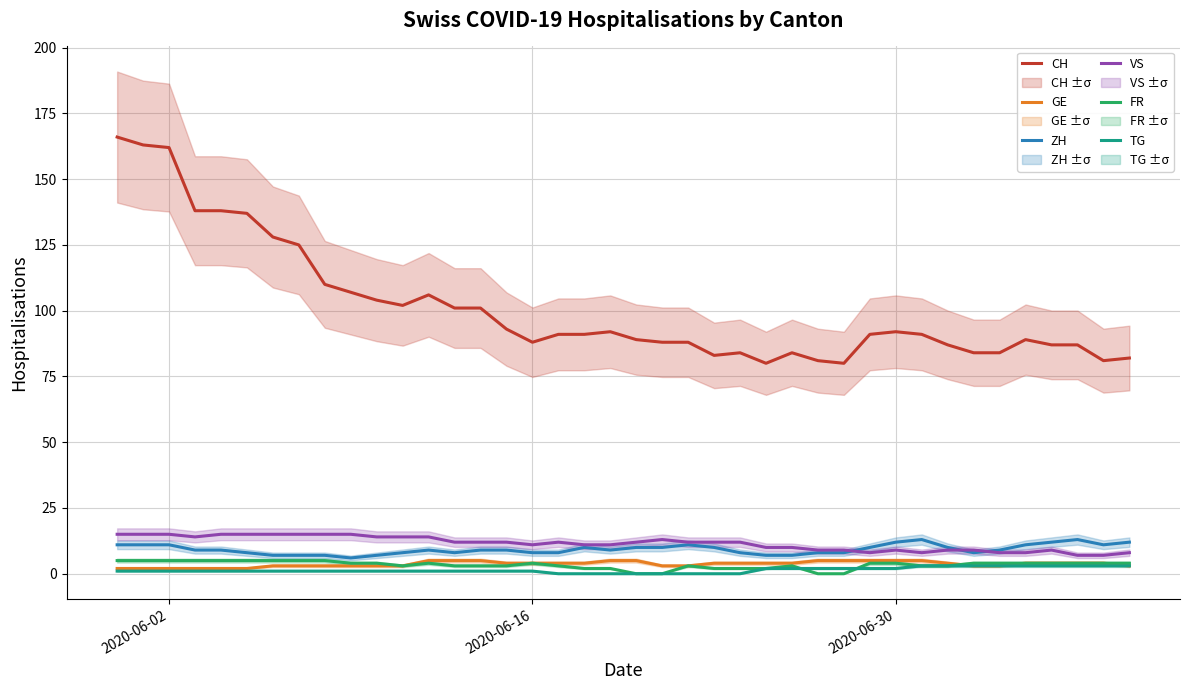

What is the minimum value for ZH?

6